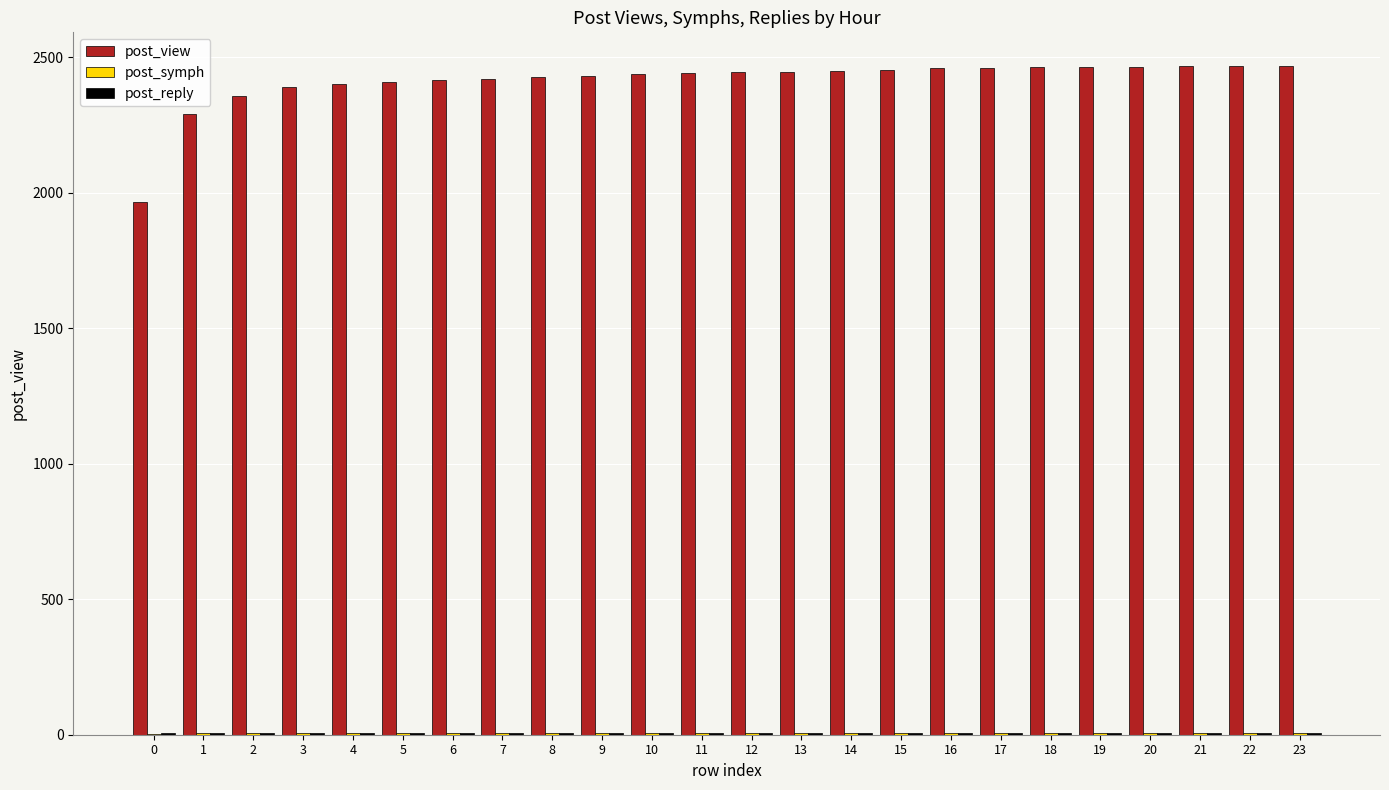

What is the maximum value shown in the chart?

2468